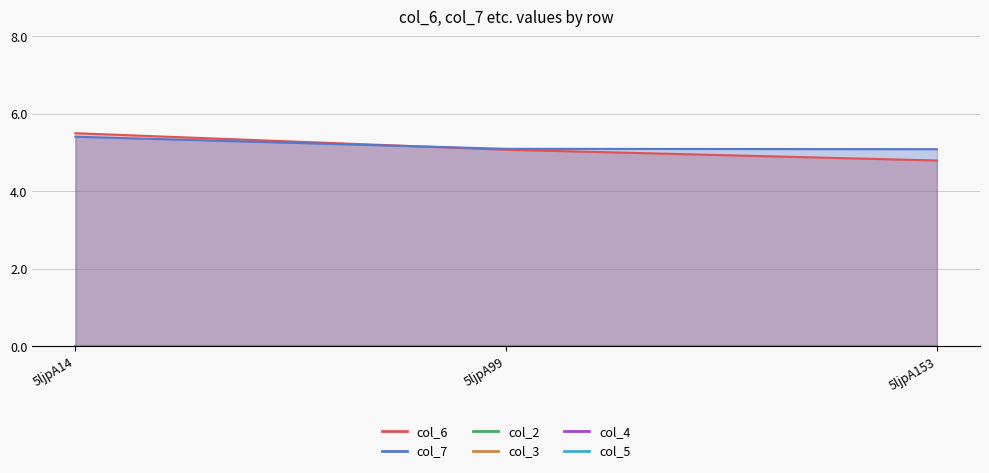

What is the minimum value for col_7?

5.1